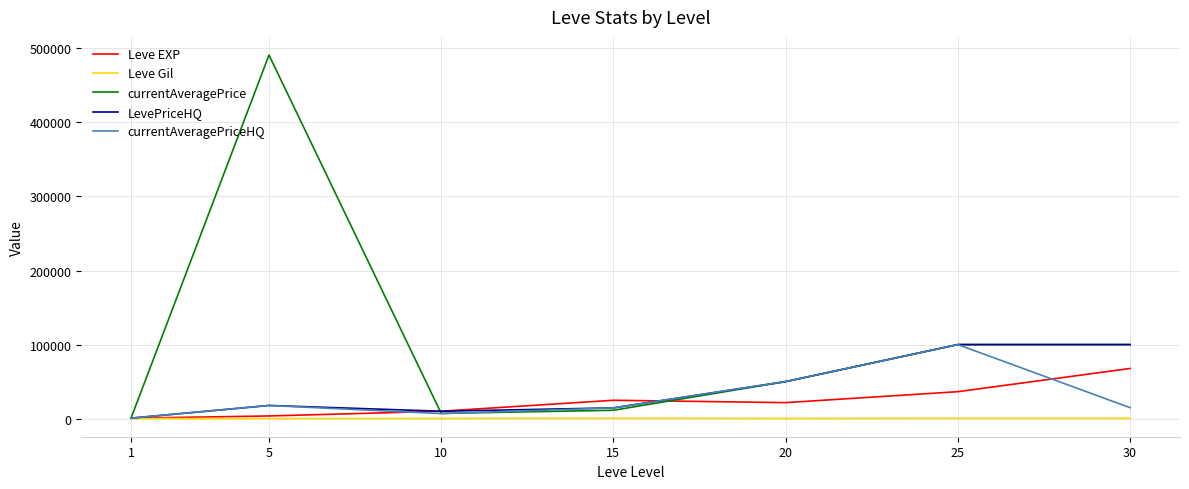

The Leve EXP series shows 630.0 at 1. True or false?

True